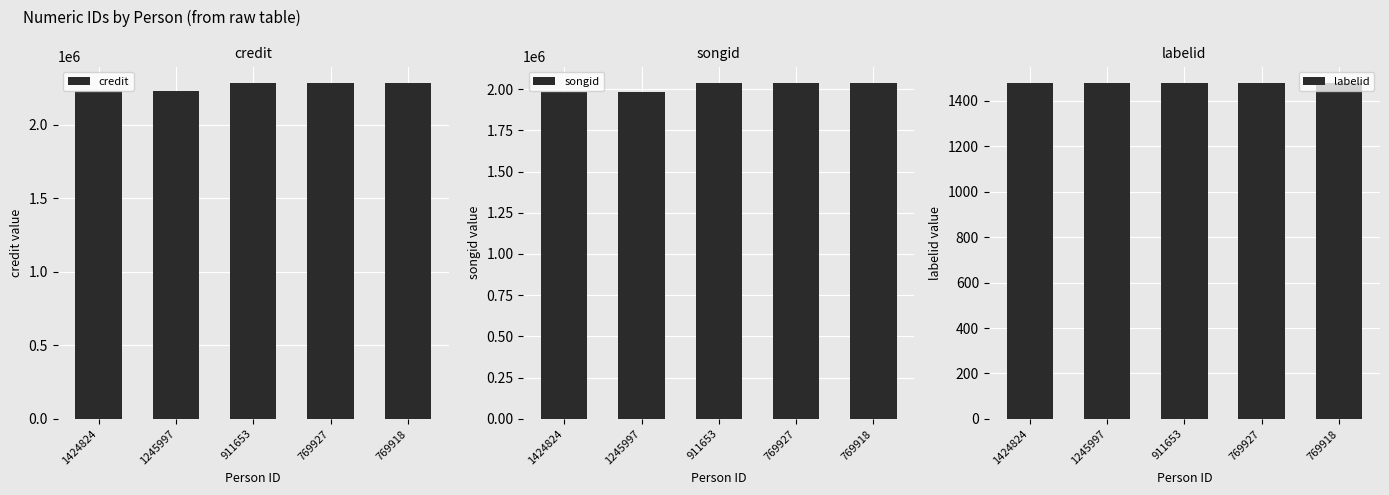

List the series in order of their peak value, highest first.

credit, songid, labelid